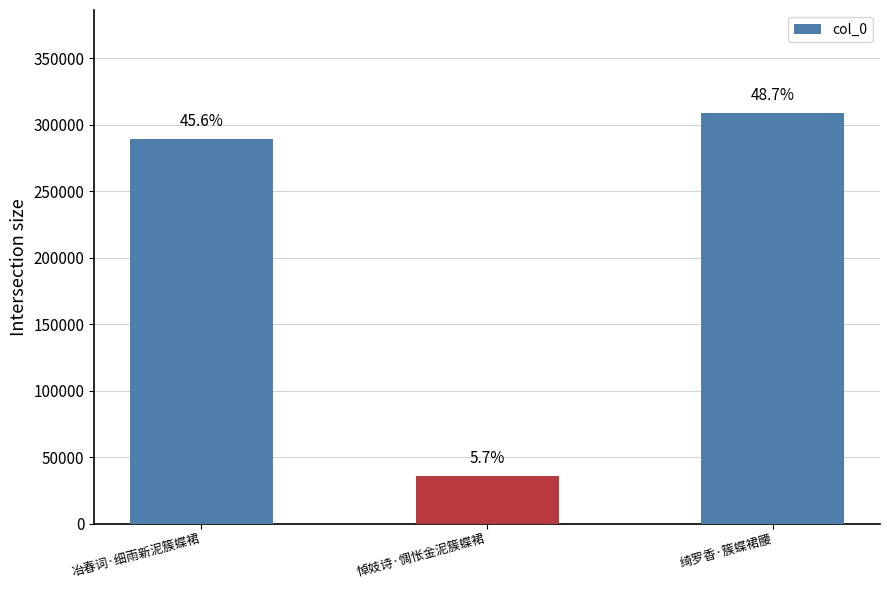

How many bars are there in total?

3